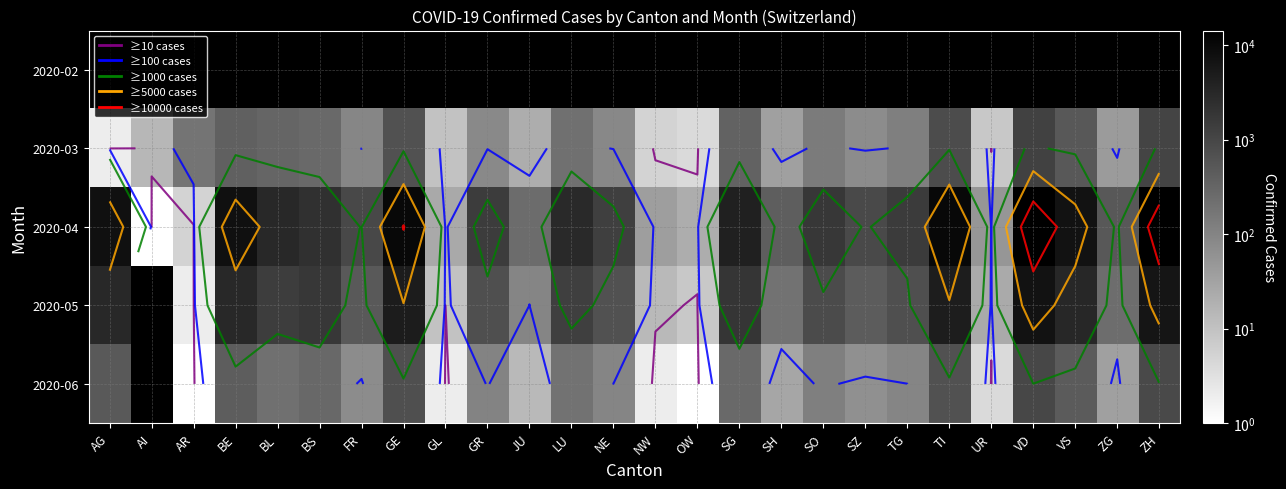

The value of 2020-03 at VD is 1250.0. True or false?

True